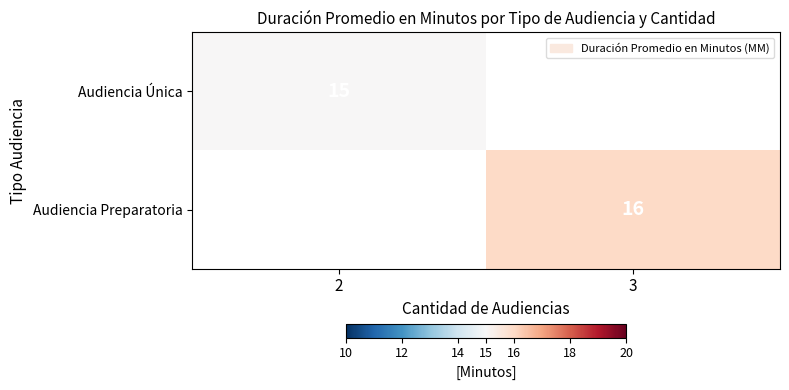

The value of Audiencia Preparatoria at 3 is 16. True or false?

True